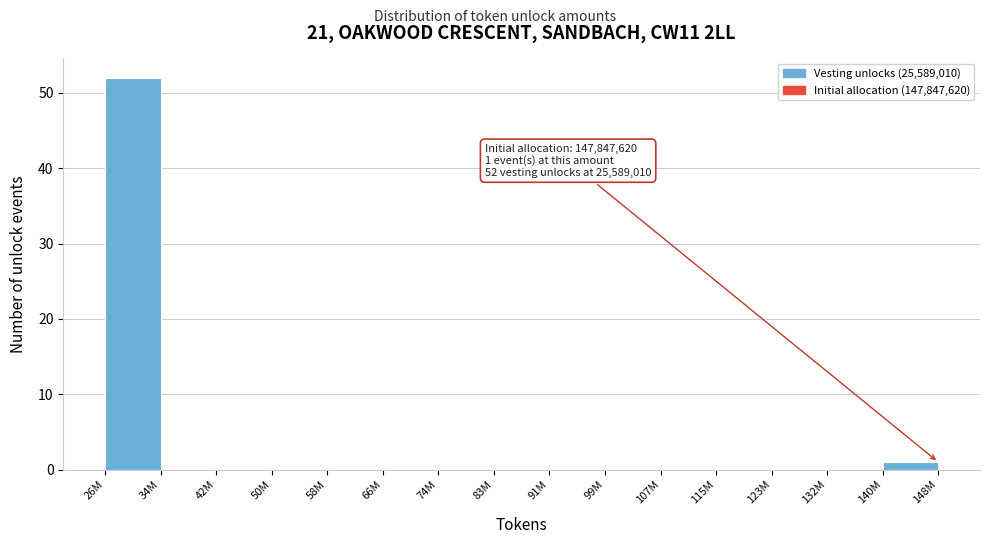

Reading right to left, extract all data points from this chart.

140M=1	132M=0	123M=0	115M=0	107M=0	99M=0	91M=0	83M=0	74M=0	66M=0	58M=0	50M=0	42M=0	34M=0	26M=52